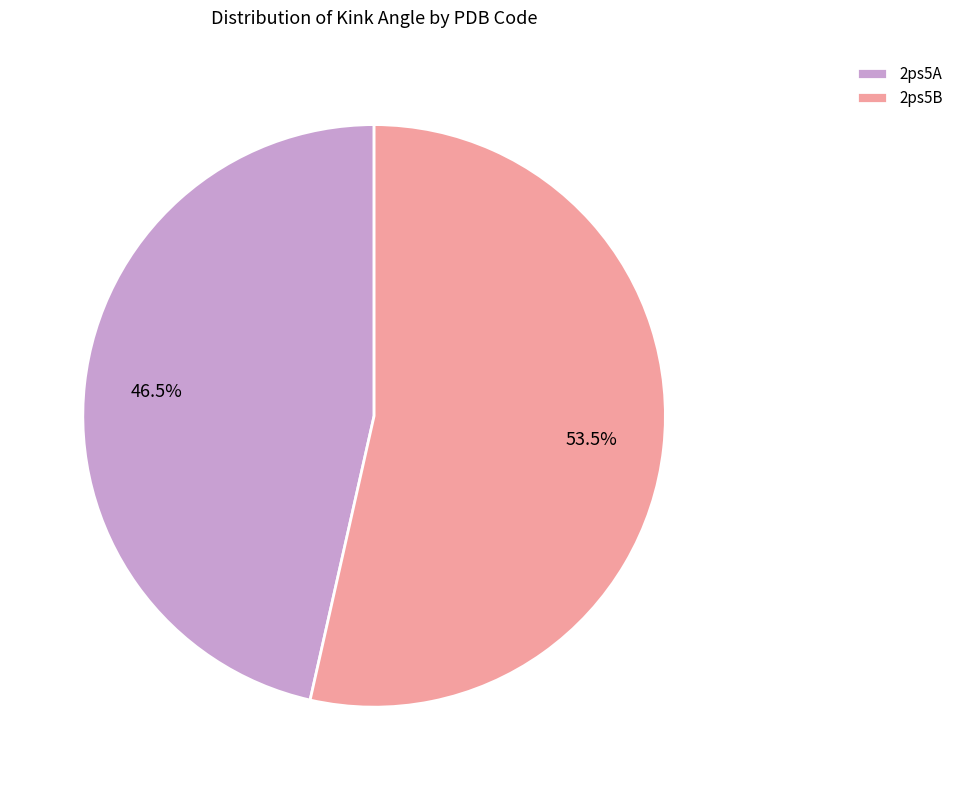

What is the largest slice in the pie chart?

2ps5B